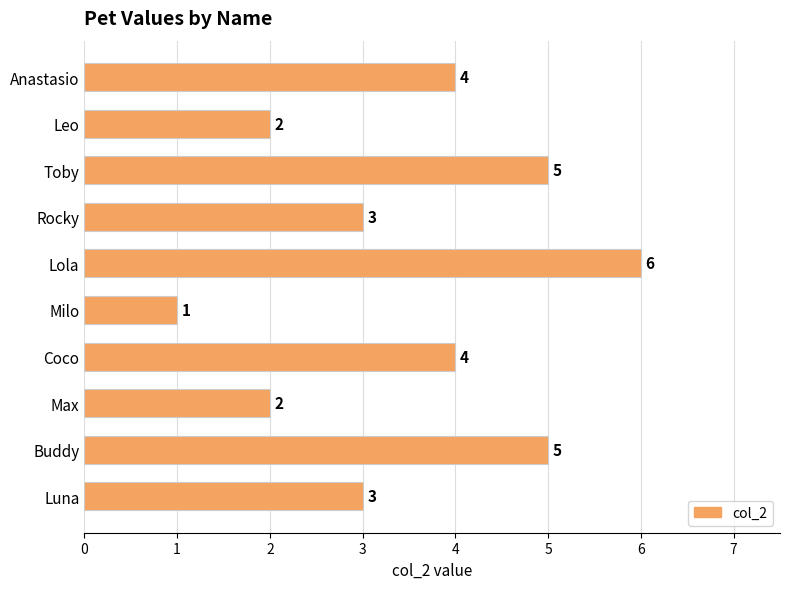

True or false: the data shows 1 at Luna.

False